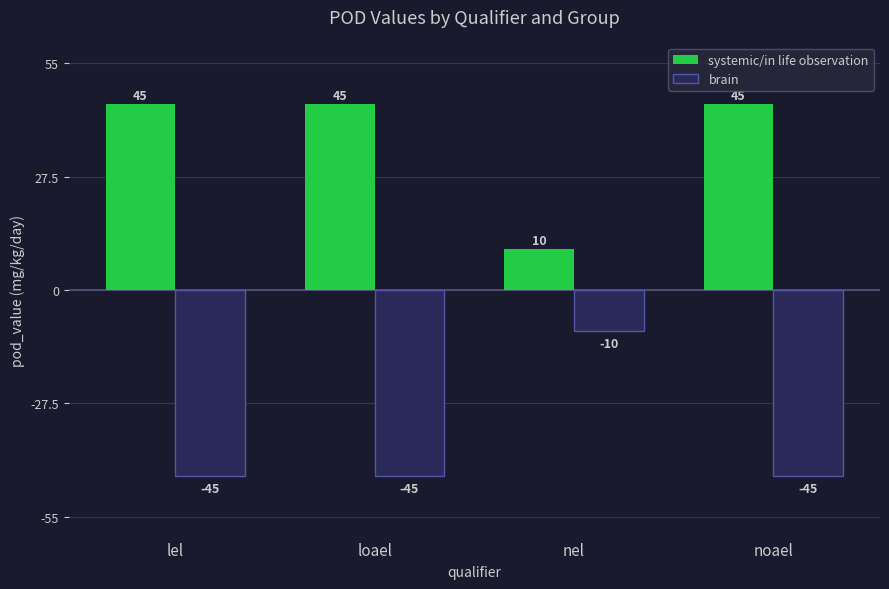

What is the label of the 1st bar from the right?

noael